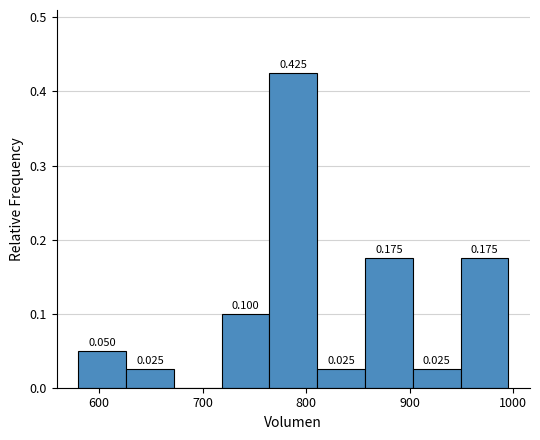

Which range on the x-axis has the tallest bar?

760 to 810